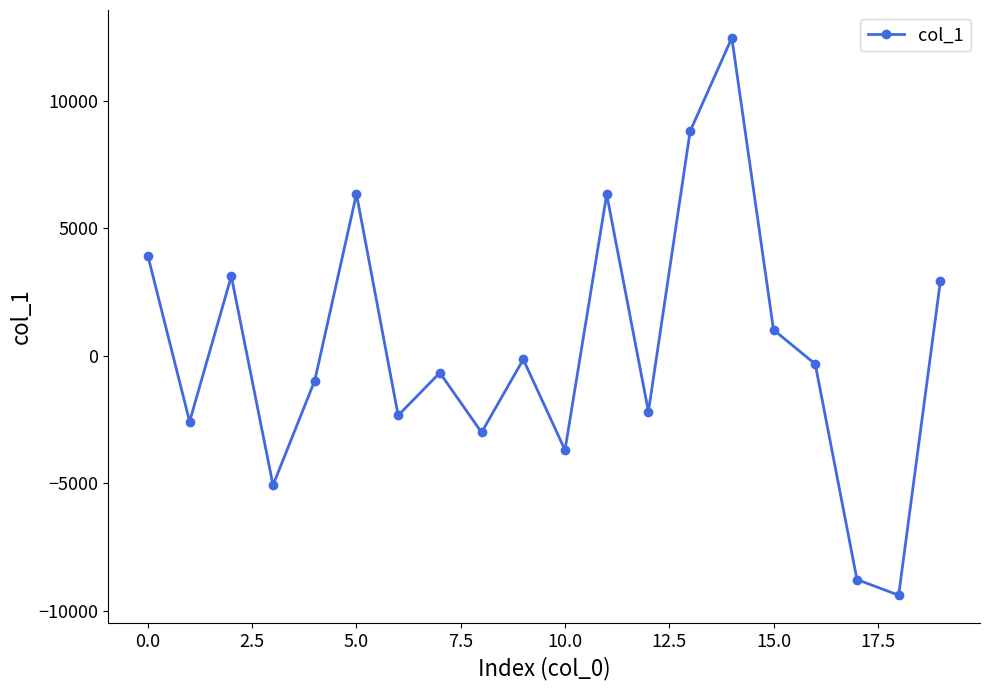

What is the value of the 7th point from the left?

-2336.6